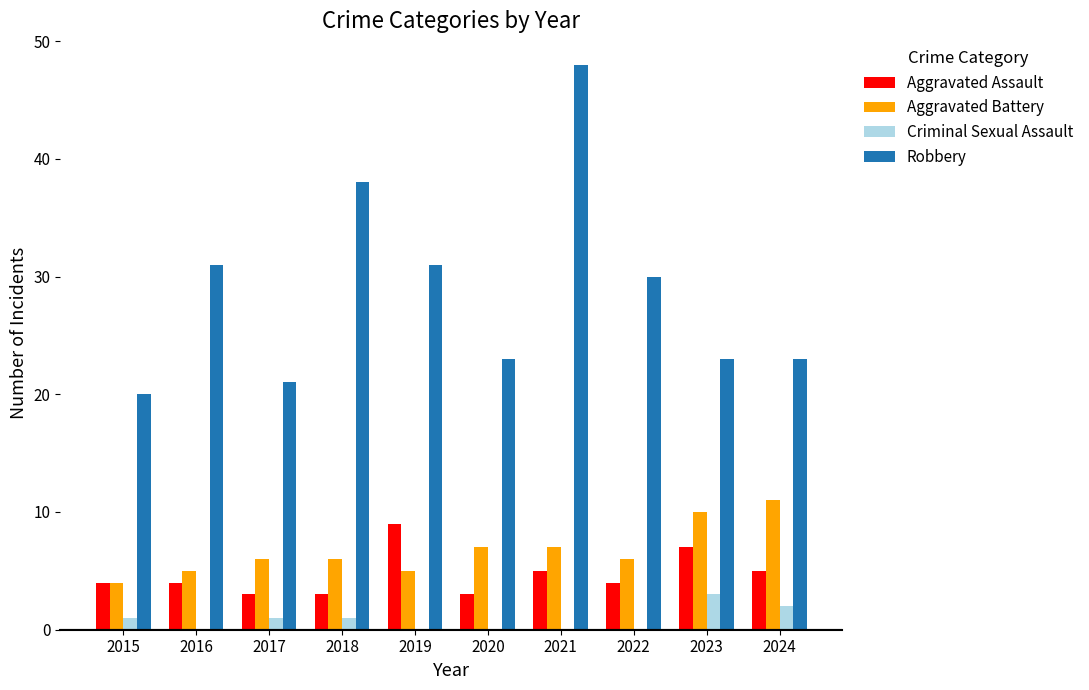

The Robbery series shows 38 at 2018. True or false?

True